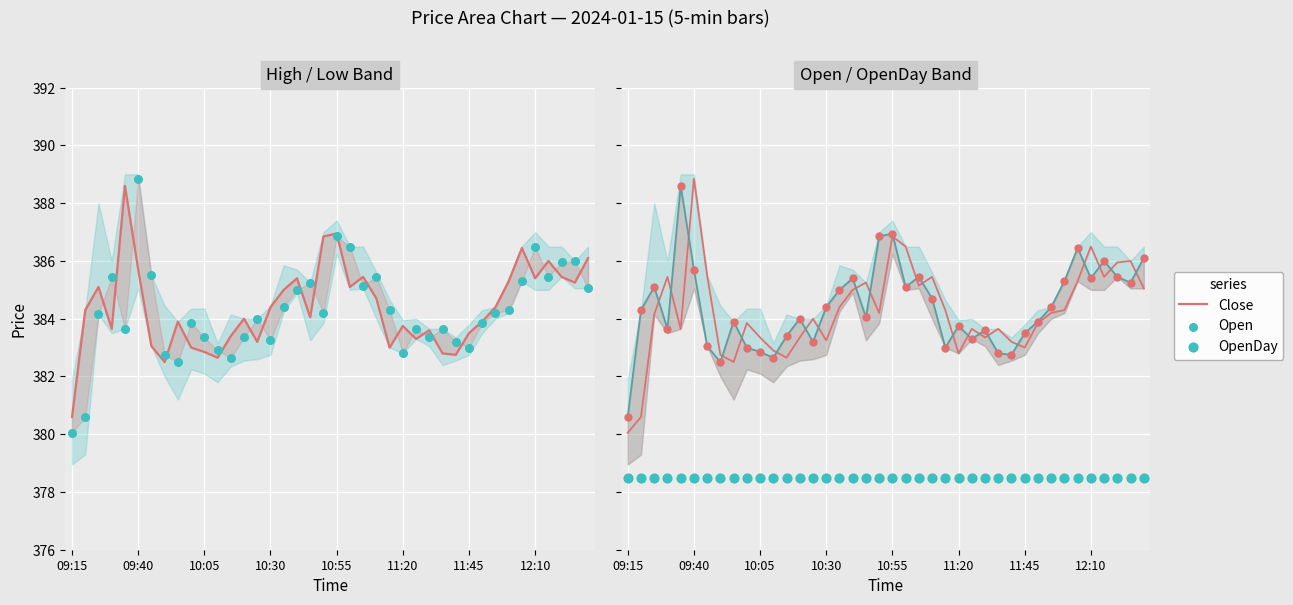

What is the total value across all series at 34?

1150.2